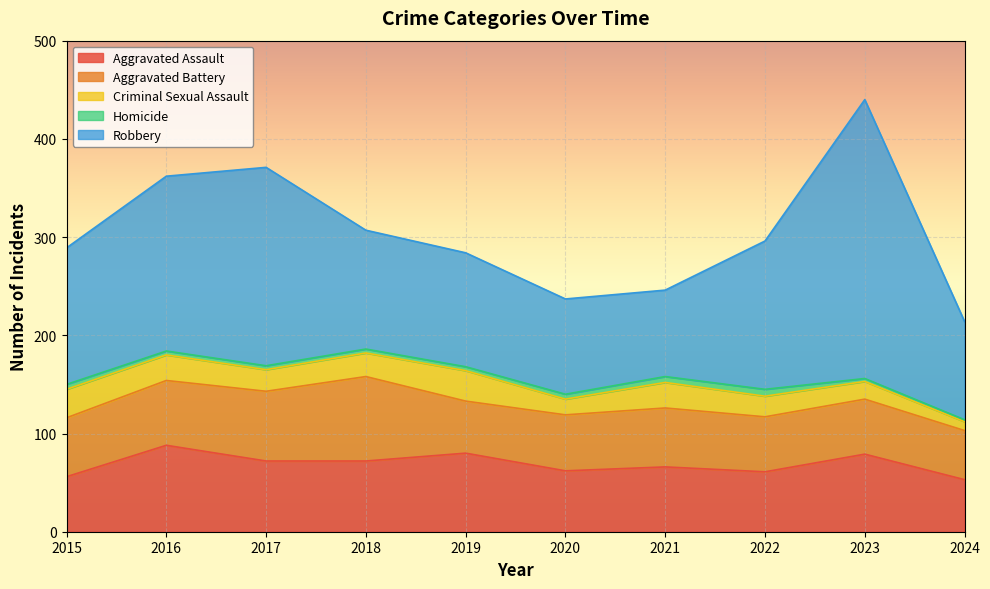

Which has a higher value, 2017 or 2023?

2023